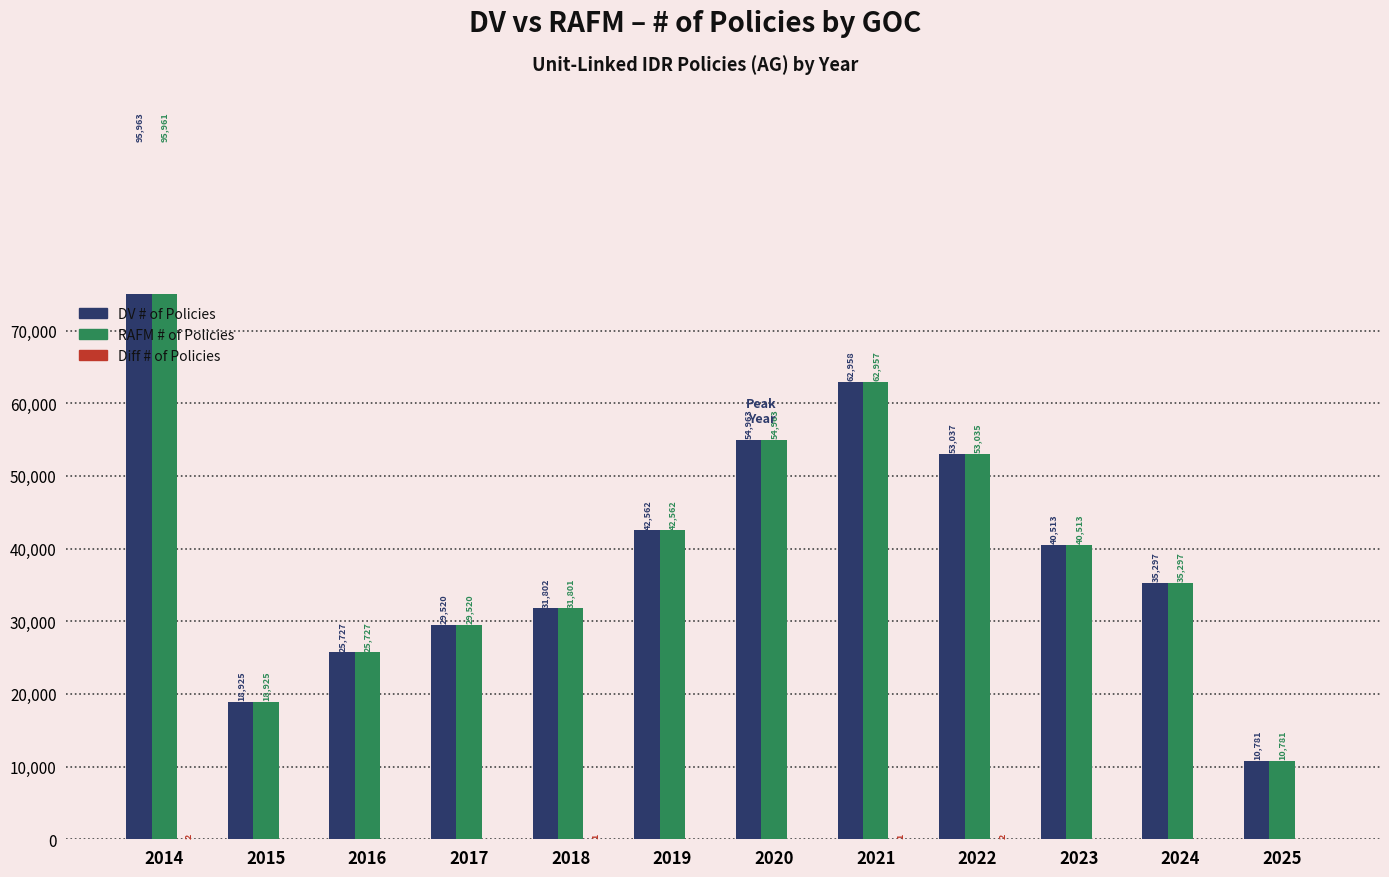

What is the average value of the DV # of Policies series?

41837